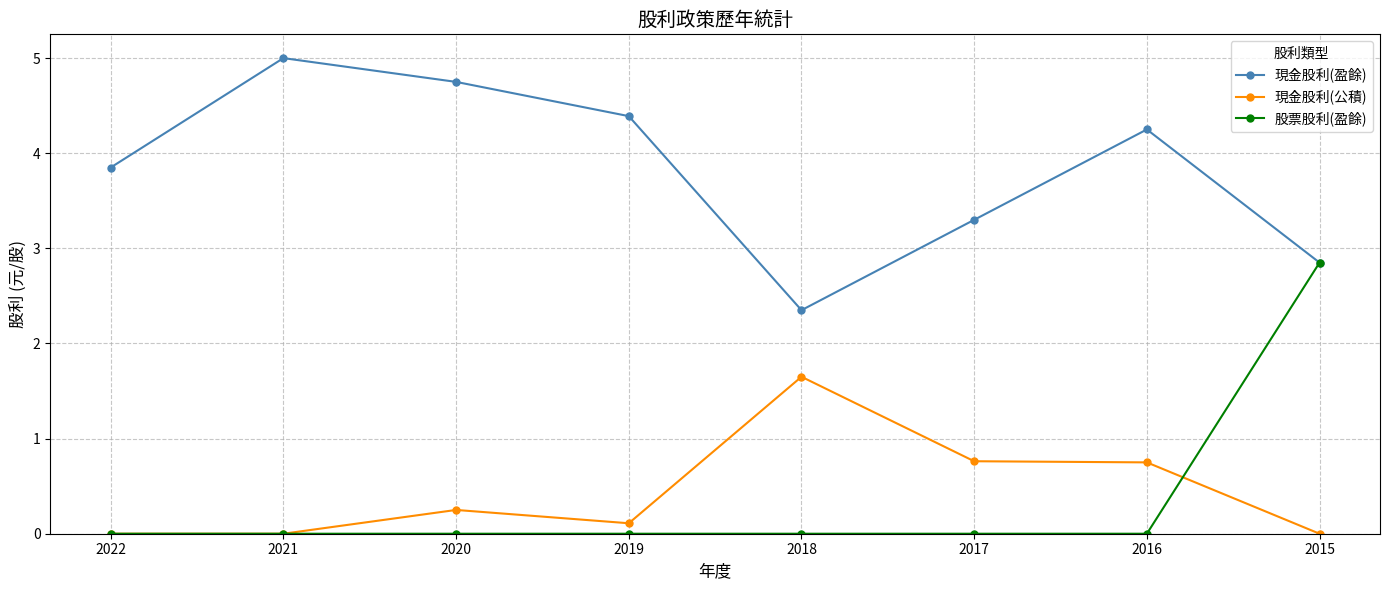

What is the difference between the highest and lowest values at 2019?

4.4